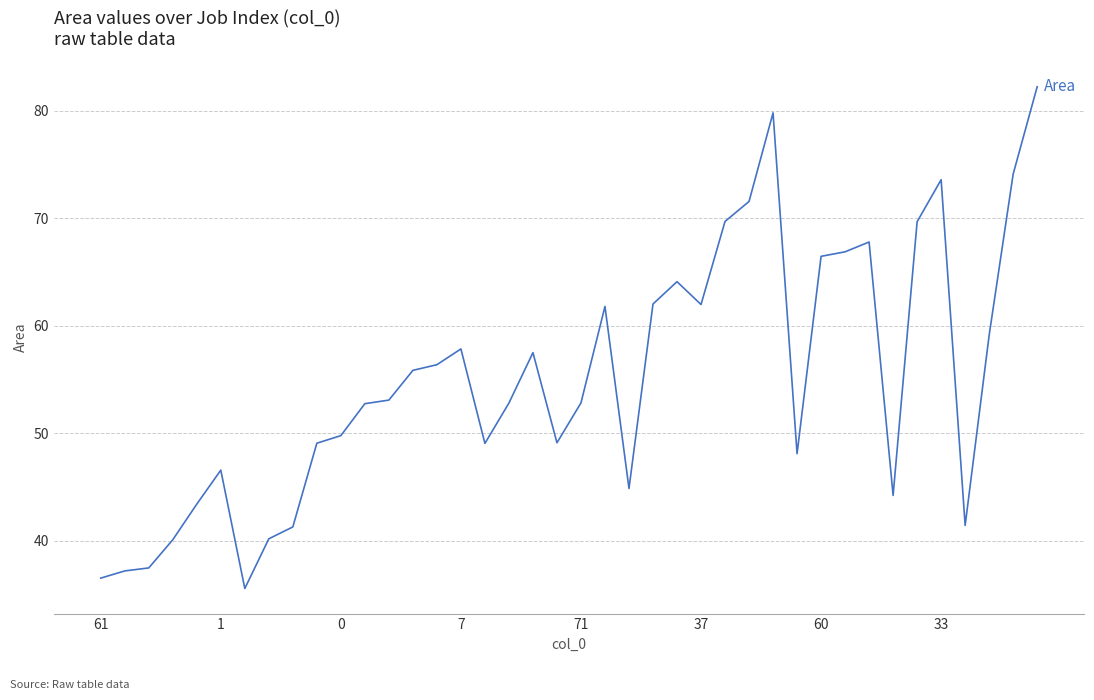

What is the difference between the maximum and minimum values?

46.7